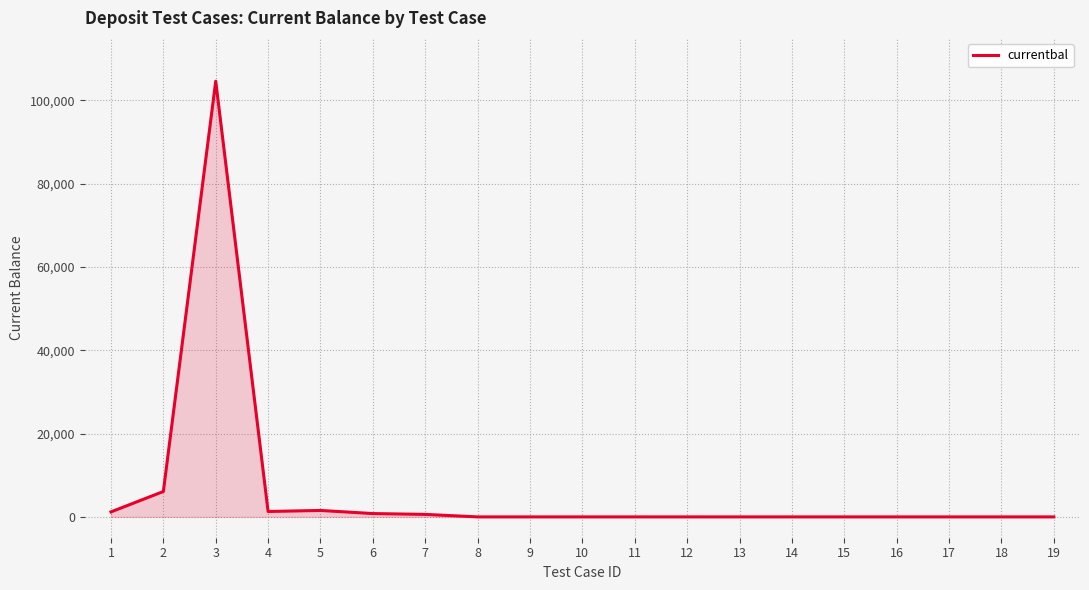

What is the greatest value displayed?

104600